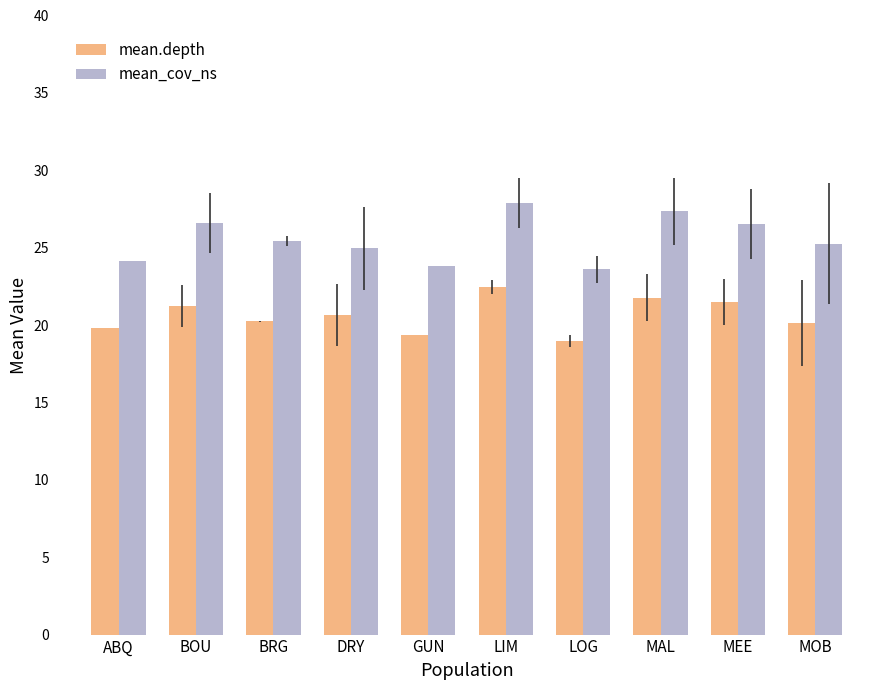

What is the label of the 6th bar from the right?

GUN